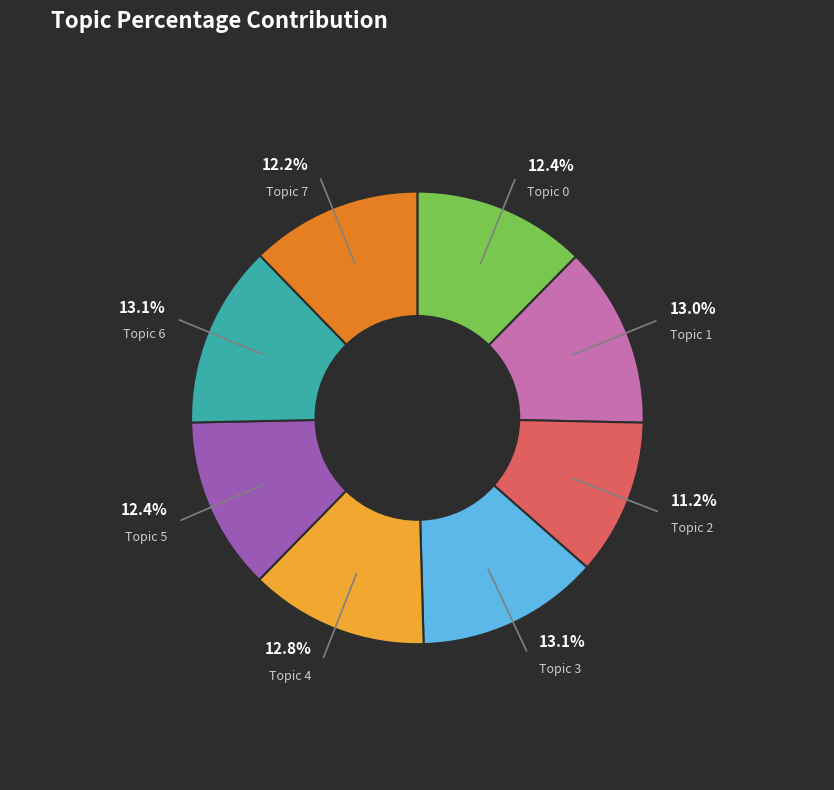

What percentage is the Topic 3 slice, to the nearest percent?

13%